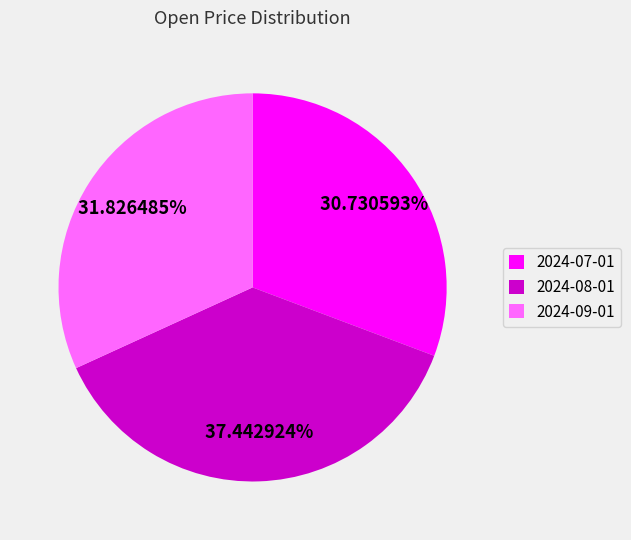

Is it true that 2024-07-01 is 31% of the pie?

True